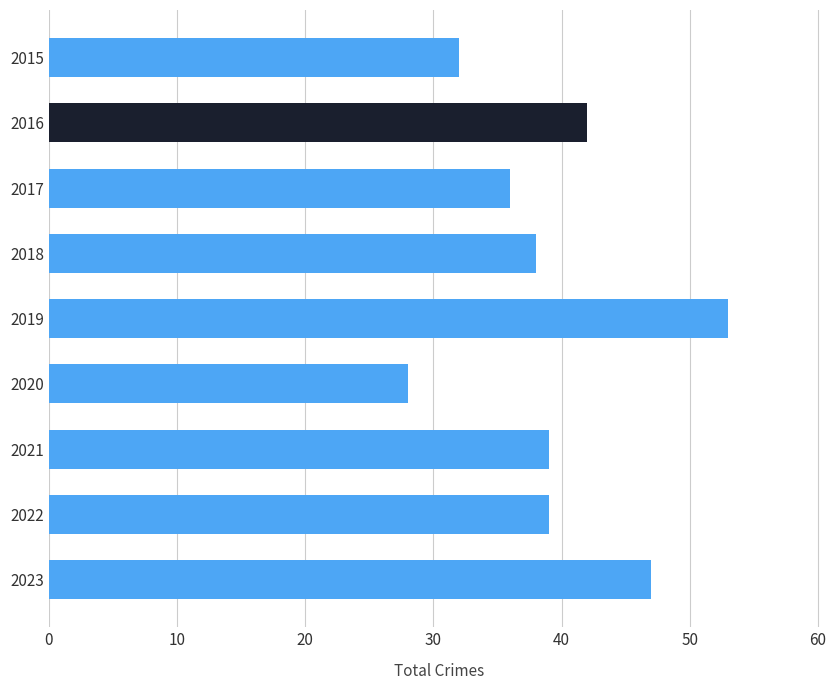

How many distinct data groups are displayed?

1